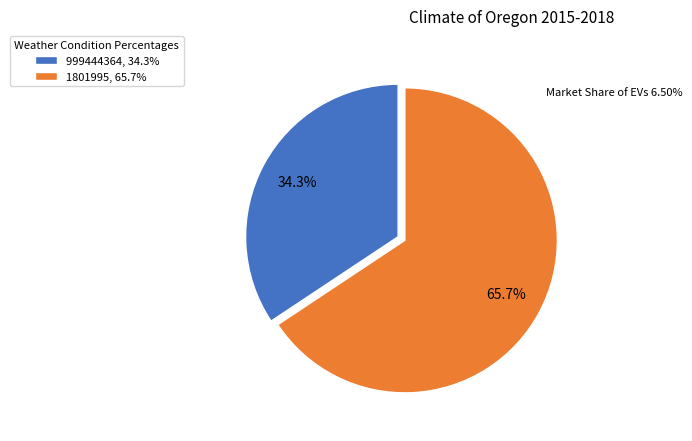

What percentage is NOT represented by 999444364?

65.7%